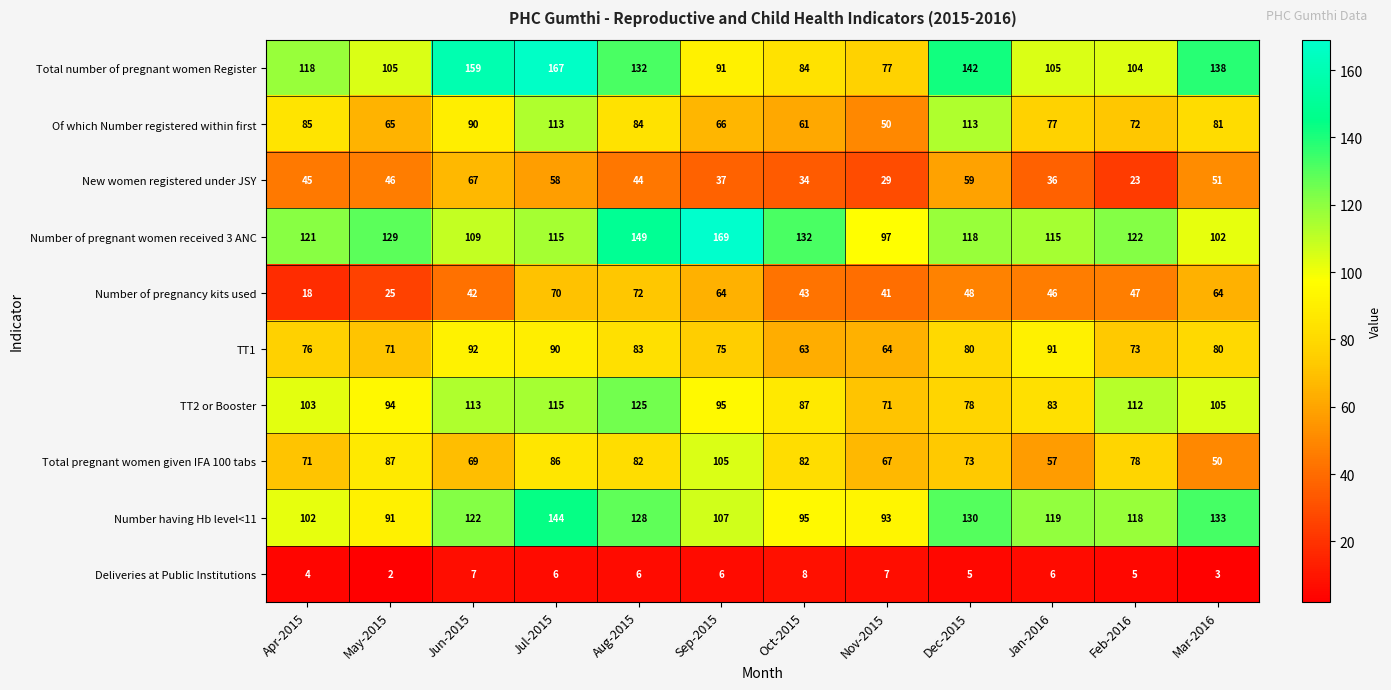

The value of TT1 at Jun-2015 is 92. True or false?

True